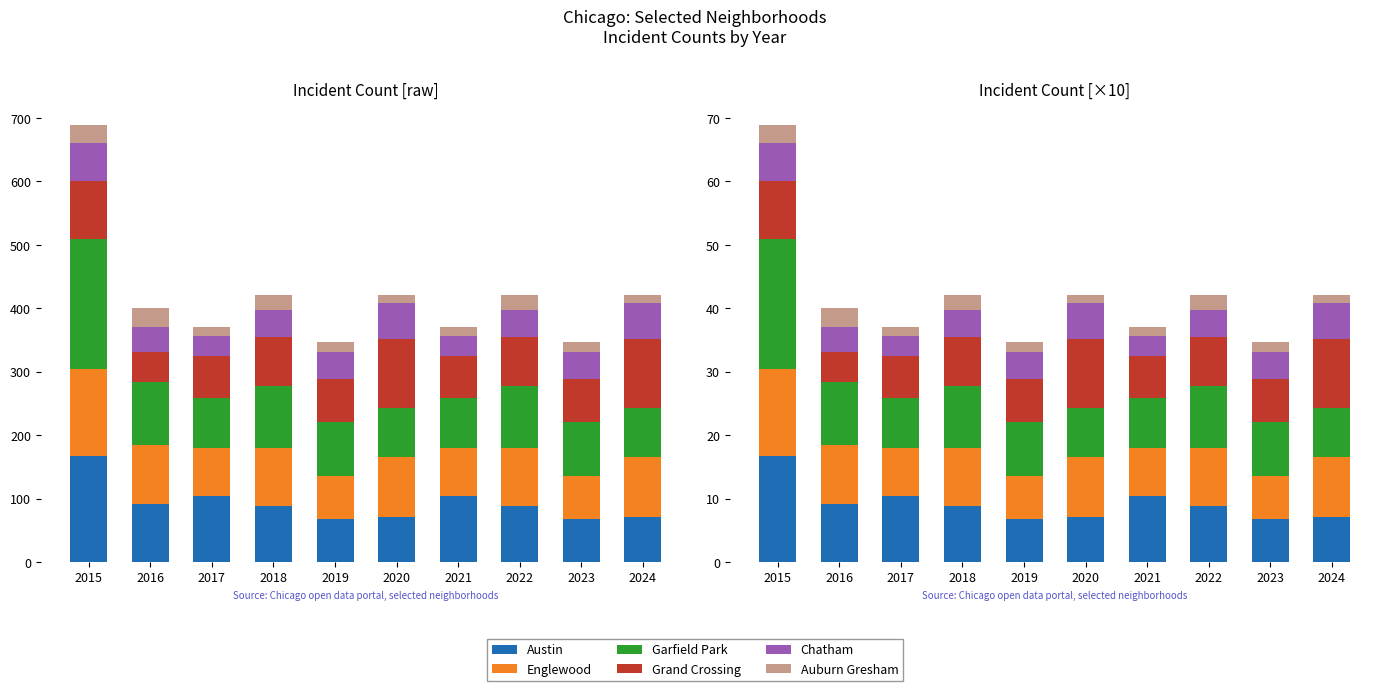

What is the difference between the second highest and second lowest values in the Englewood series?

2.6